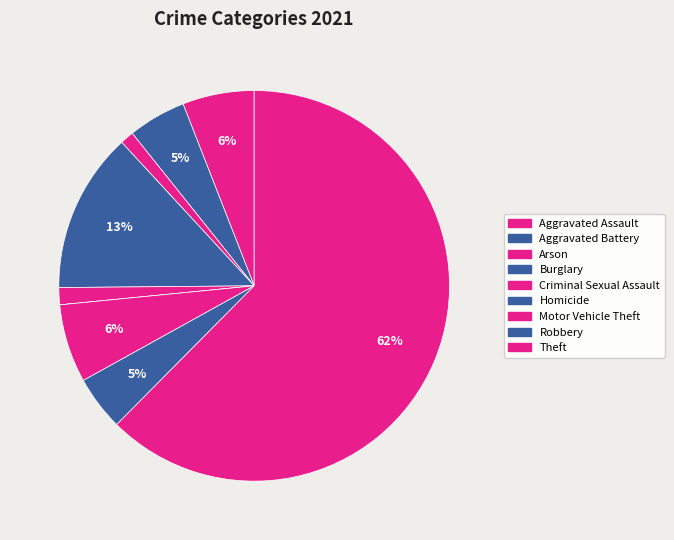

How many slices are in this pie chart?

9